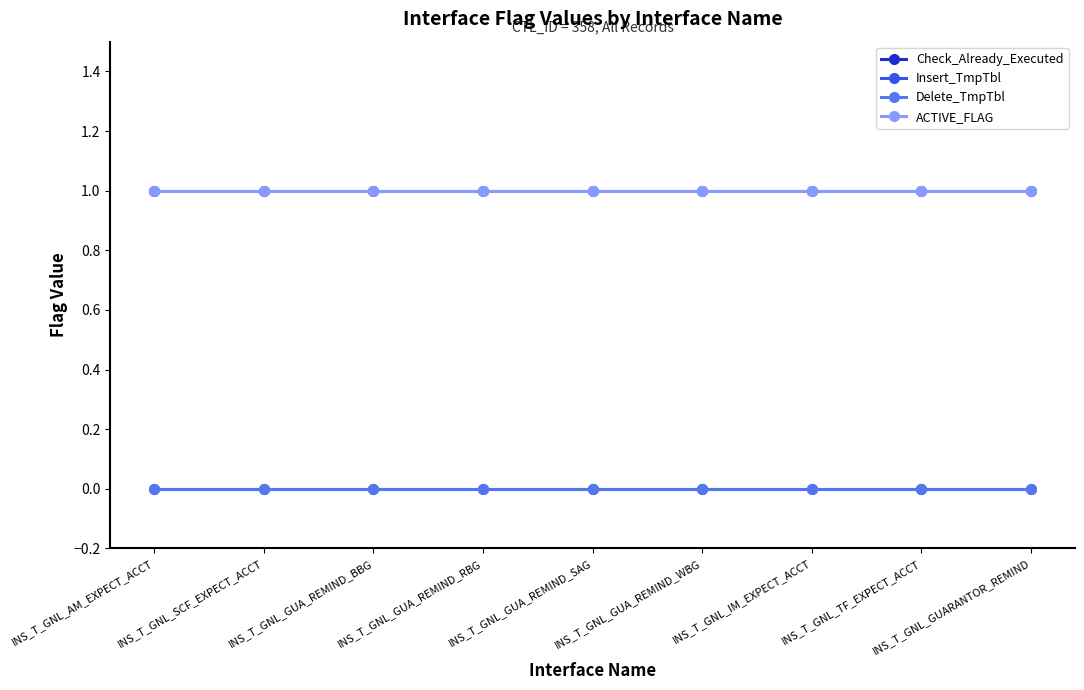

Does the chart have visible grid lines?

No